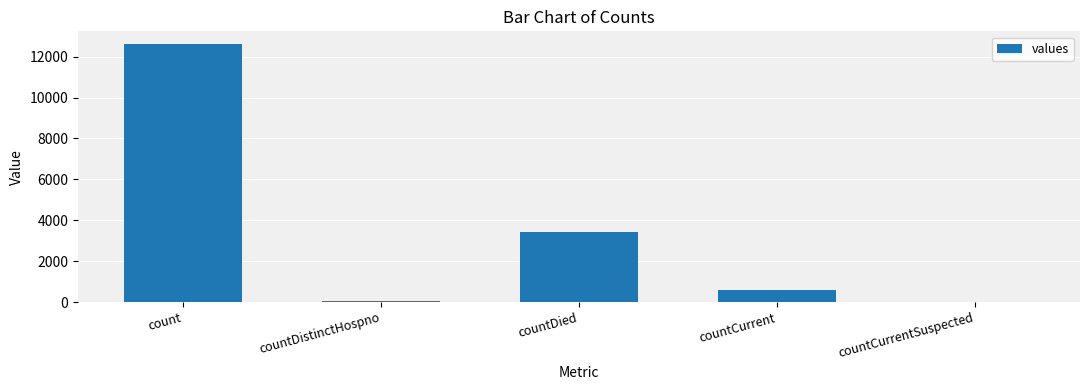

What is the change in value from countDistinctHospno to countDied?

+3346